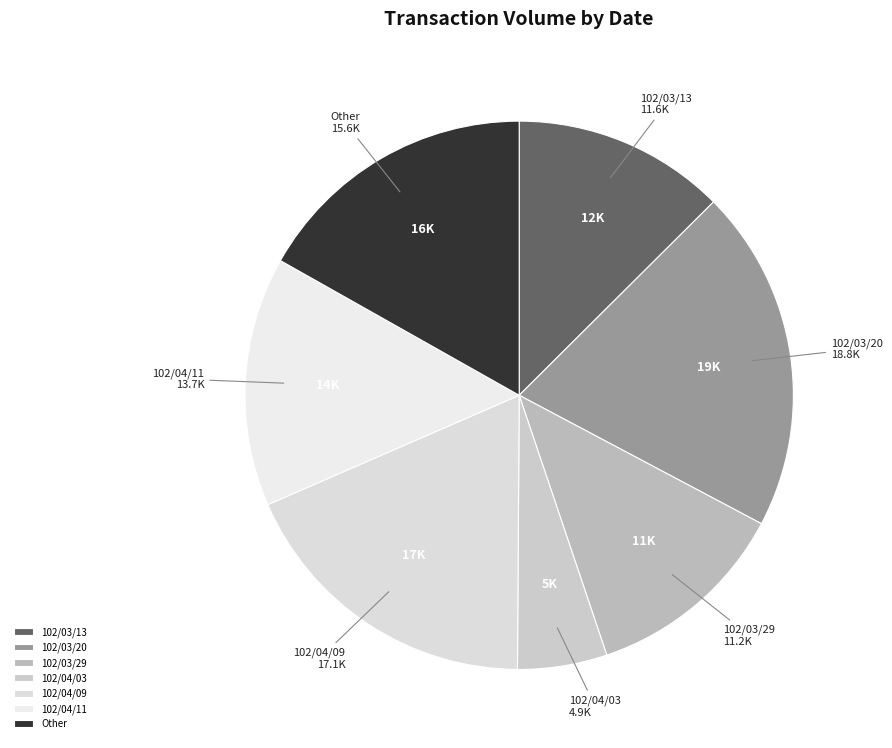

What is the ratio of the value at 102/04/09 to the value at 102/03/20?

0.9